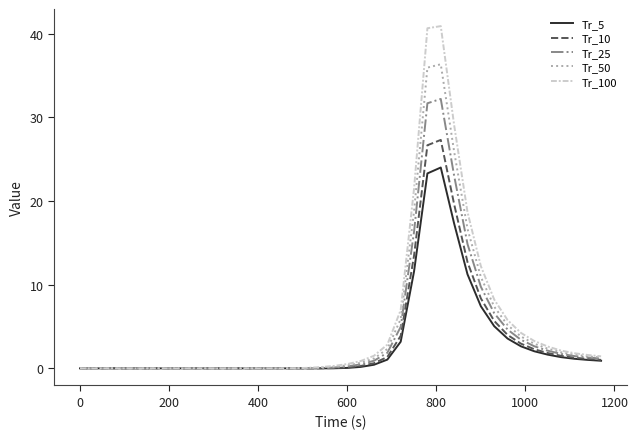

Rank the series by their maximum value, from lowest to highest.

Tr_5, Tr_10, Tr_25, Tr_50, Tr_100